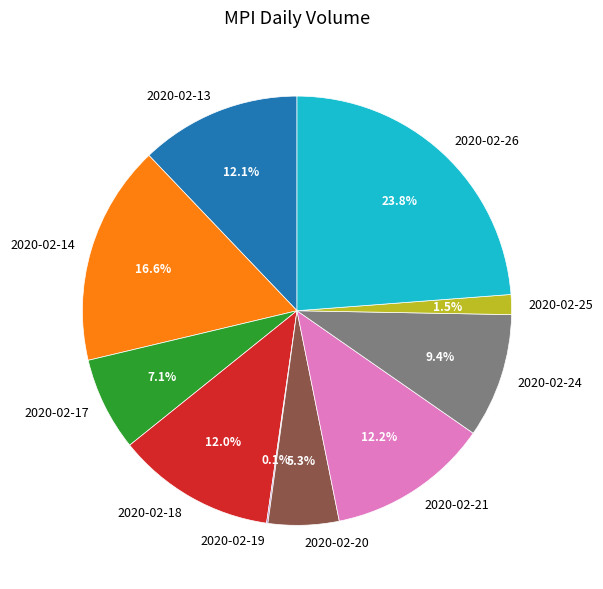

The 2020-02-20 slice represents 1% of the pie. True or false?

False